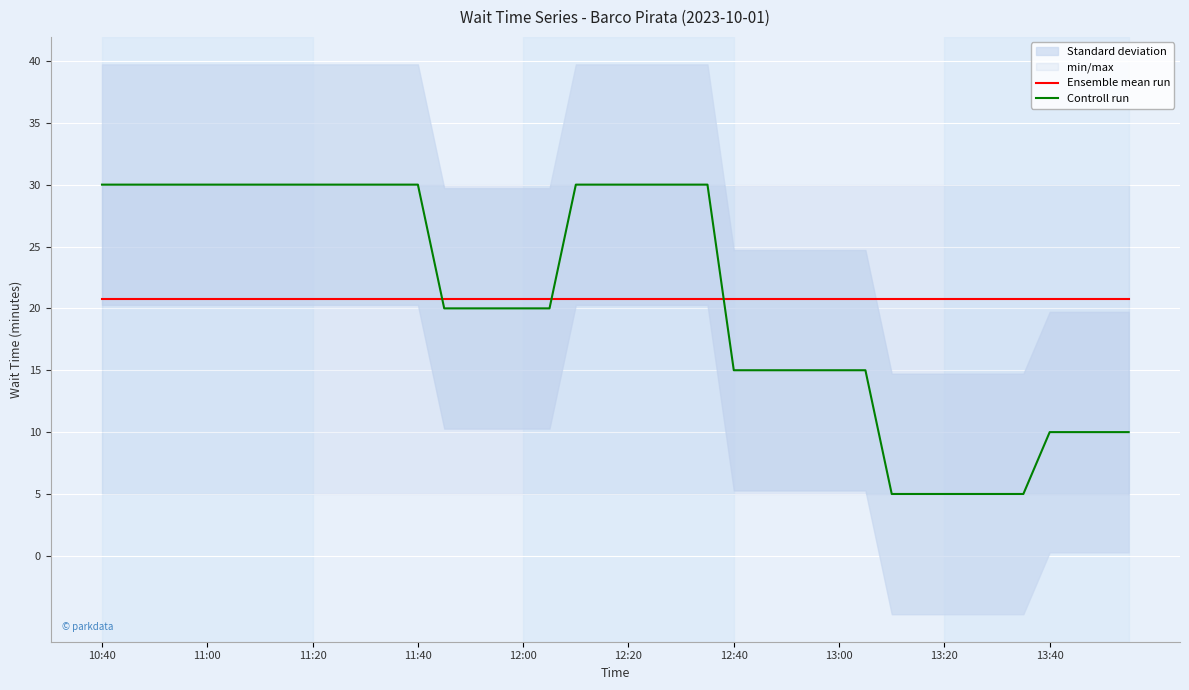

Which series has the largest total across all categories?

Ensemble mean run